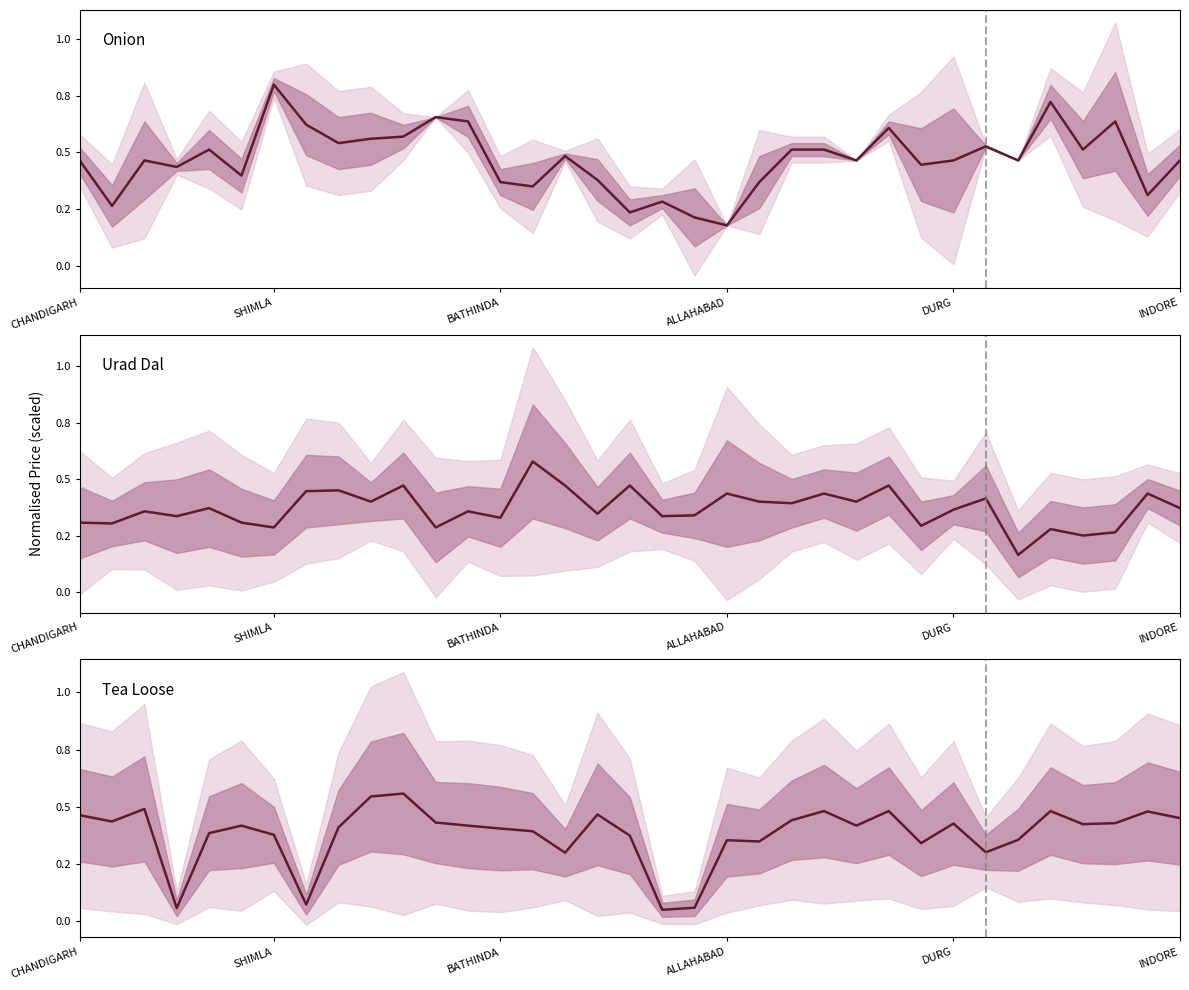

What position from the left is 24?

25